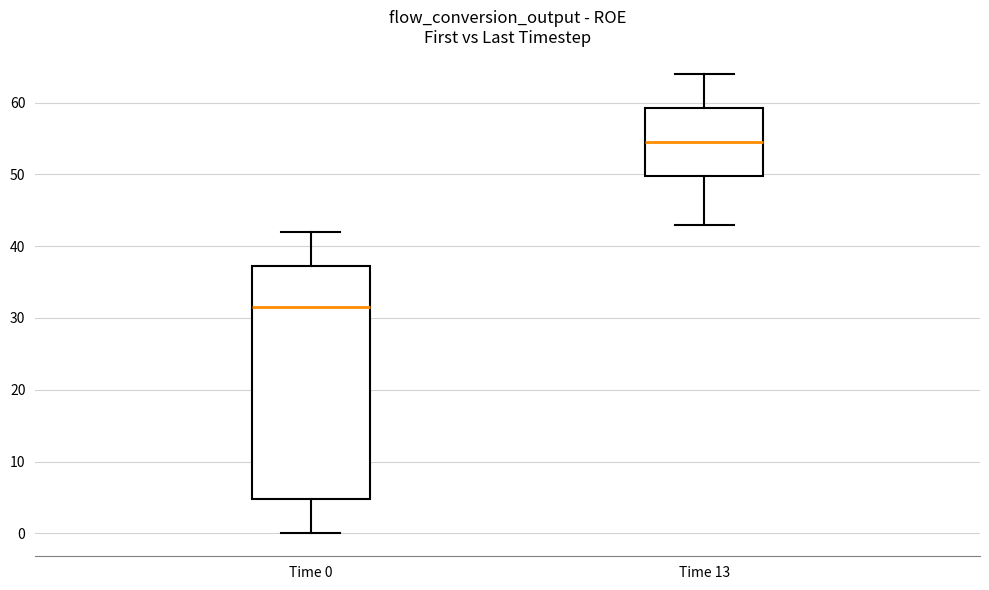

Reading left to right, read every box against the y-axis: the position of its median line, the range the box covers, and the ends of its whiskers. The values are not printed on the chart, so give them approximately, as read against the axis.

Time 0: median 32, box 5 to 37, whiskers 0 to 42
Time 13: median 55, box 50 to 59, whiskers 43 to 64